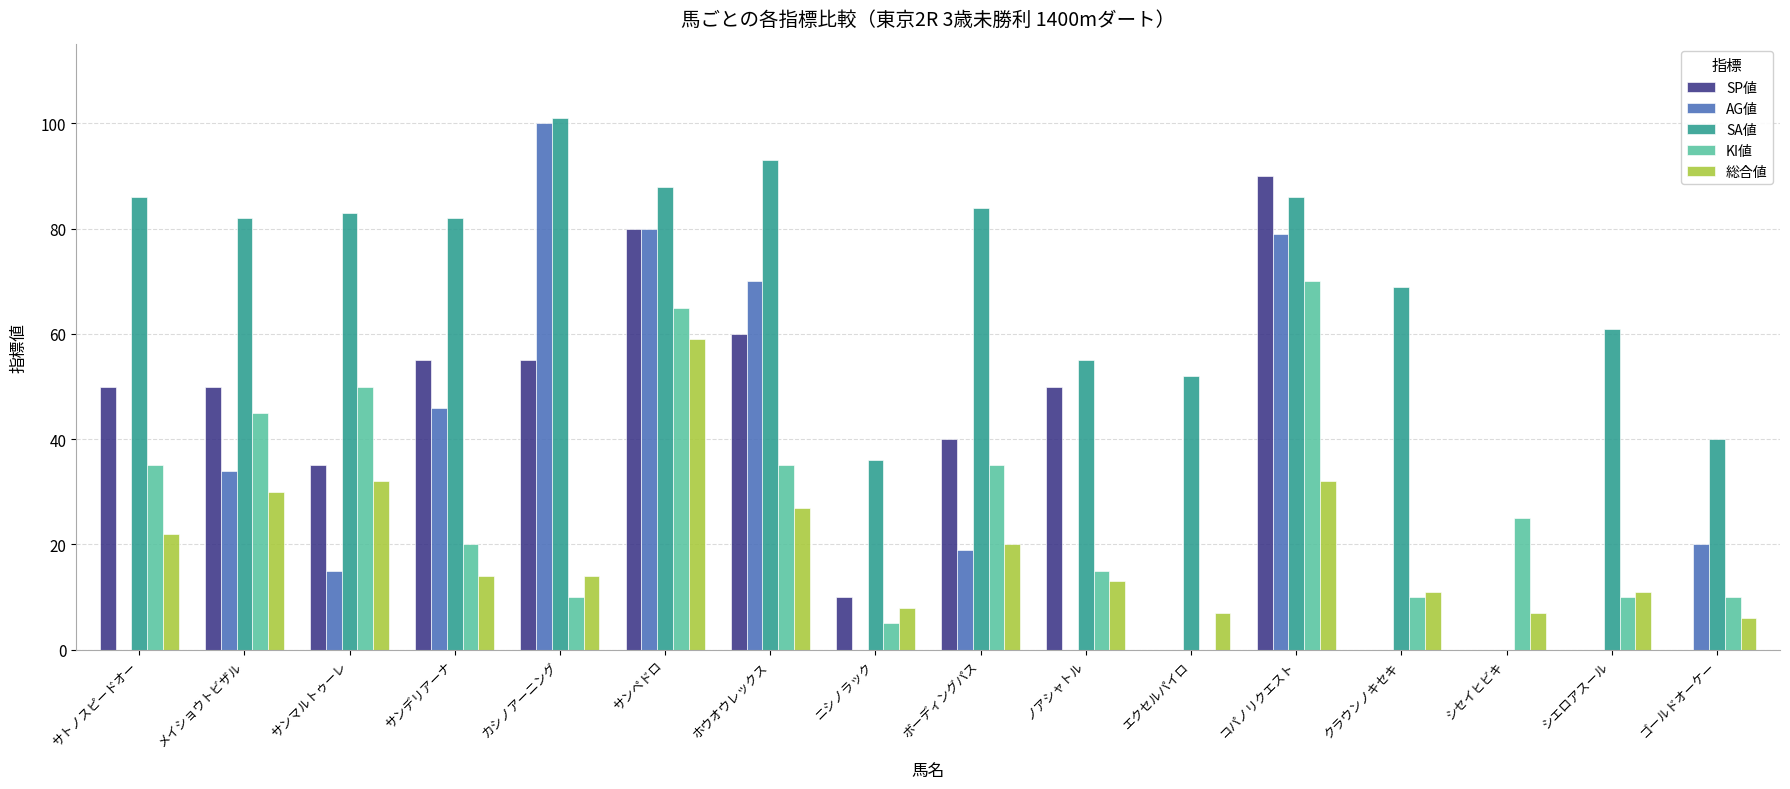

At which category is the sum across all series the highest?

サンペドロ